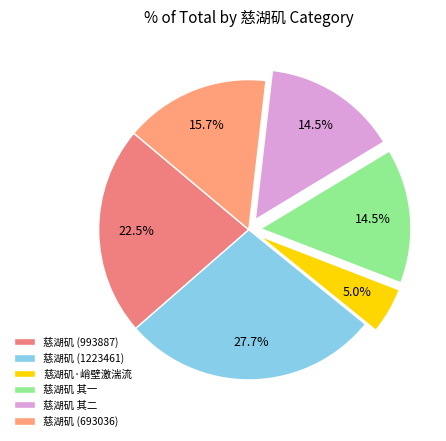

How many segments does this pie chart have?

6